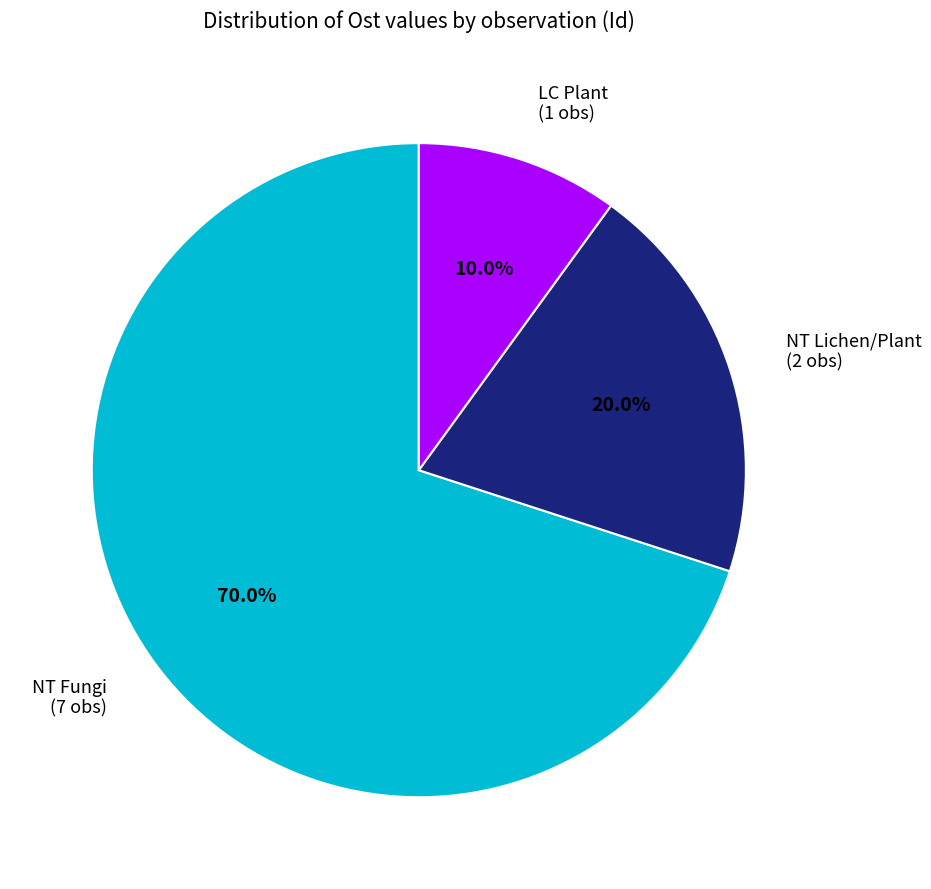

Which has a higher value, NT Lichen/Plant (2 obs) or LC Plant (1 obs)?

NT Lichen/Plant (2 obs)